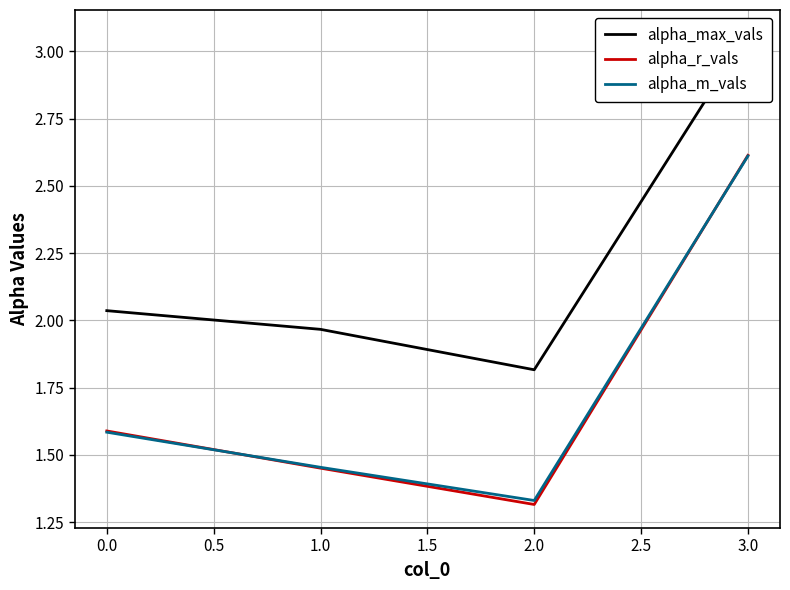

Which category has the highest value in the alpha_m_vals series?

3.0